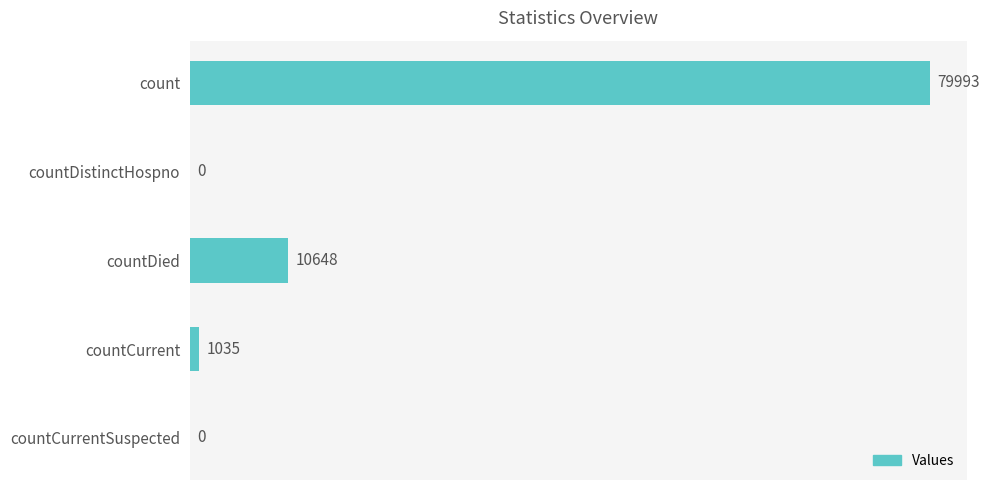

Which has a higher value, count or countDistinctHospno?

count